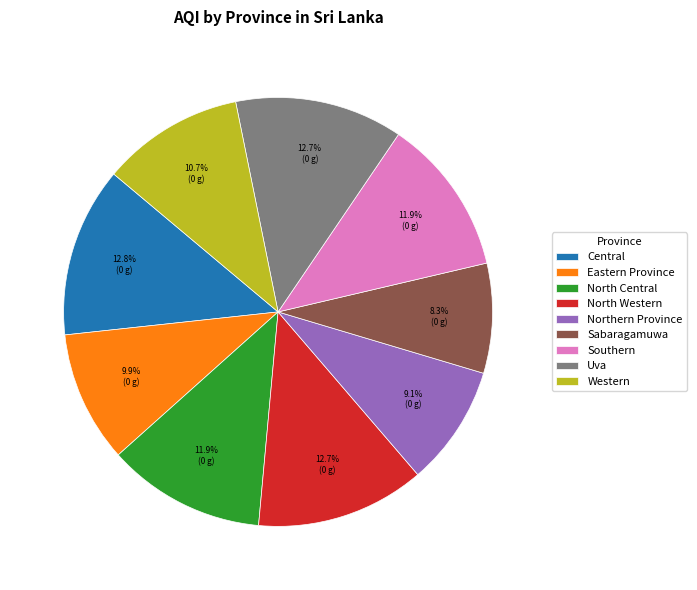

Count the number of slices in the pie.

9